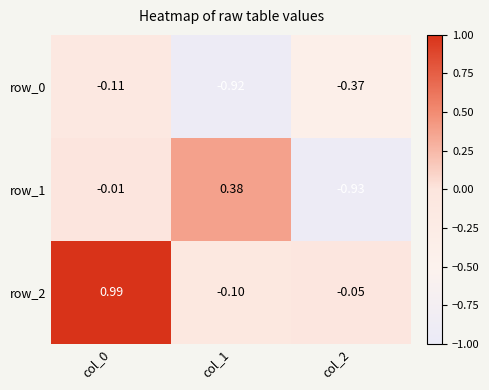

Where is row_2 nearest to the value 0?

col_2